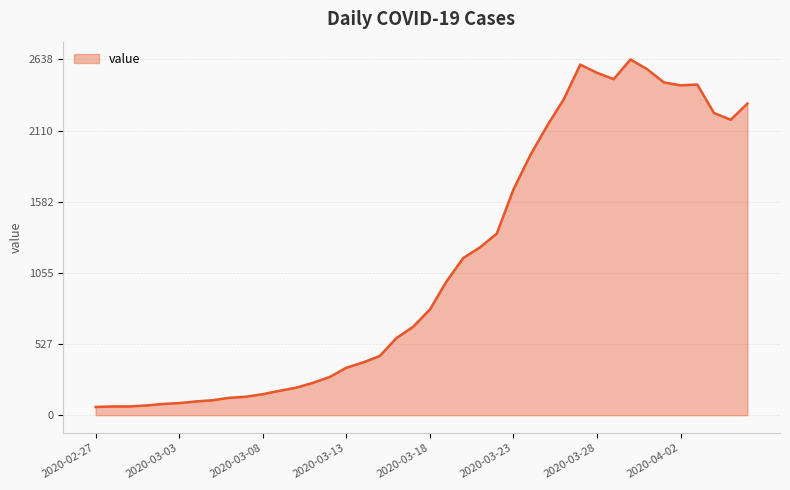

What is the minimum value shown in the chart?

61